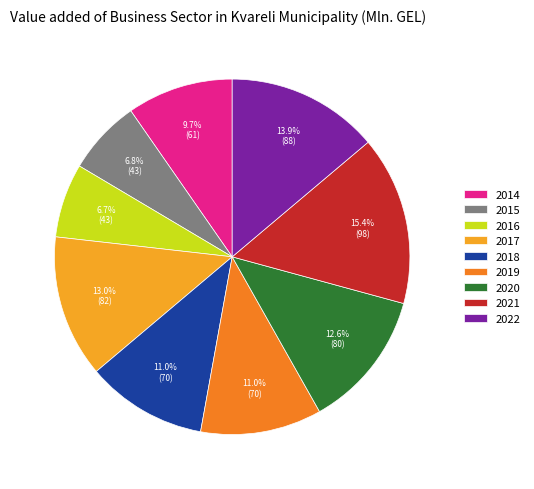

To the nearest percent, what is the difference between the 2016 and 2021 slice percentages?

9%